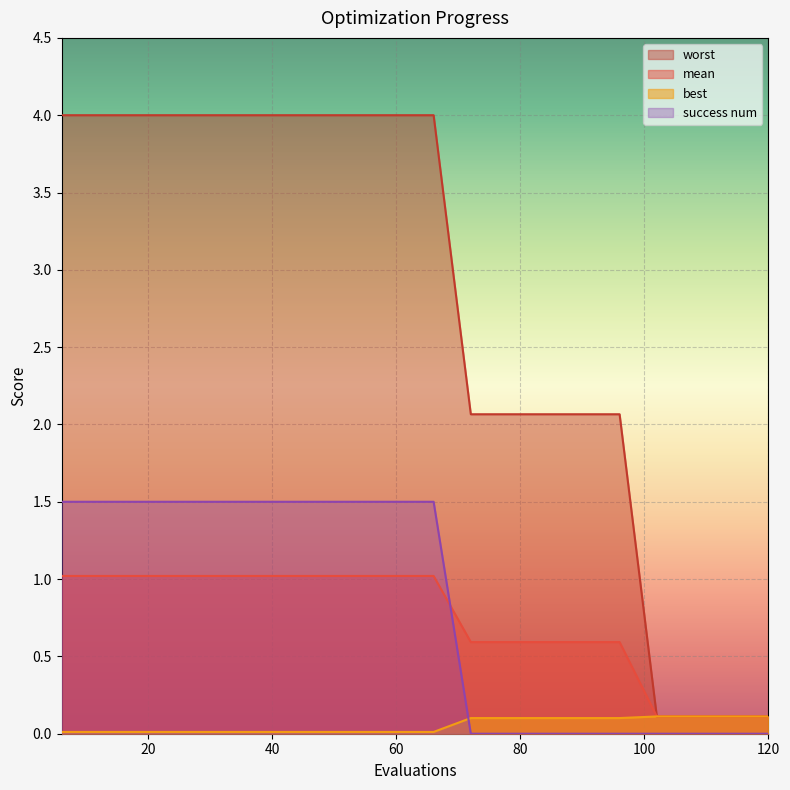

Which has a higher value, 114 or 84?

84